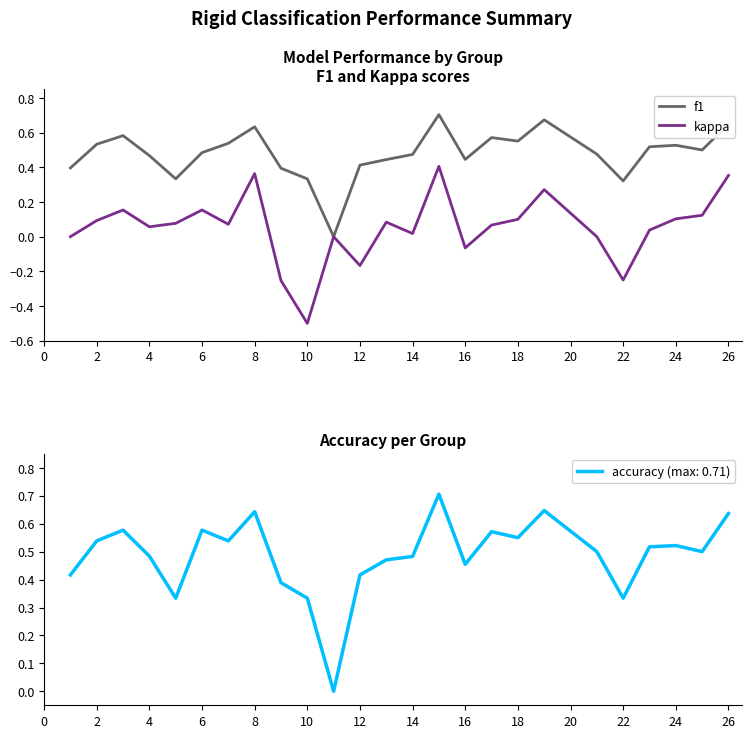

What is the sum of all f1 values?

12.0